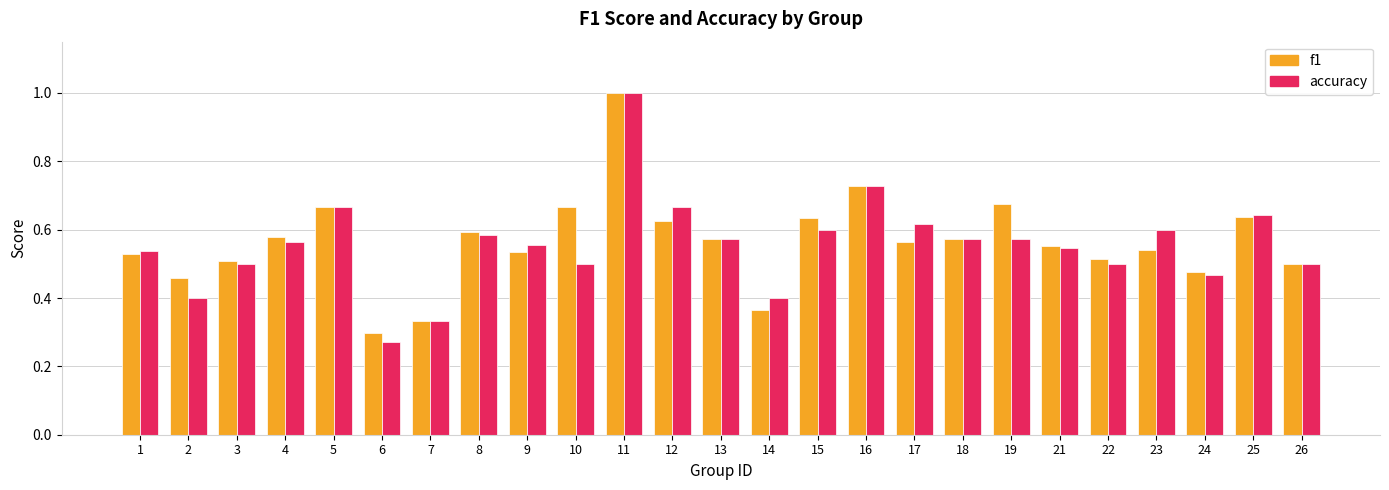

What is the total value across all series at 16?

1.5